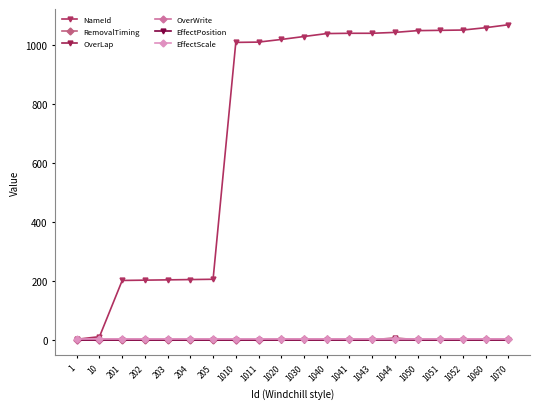

Which series has the largest total across all categories?

NameId